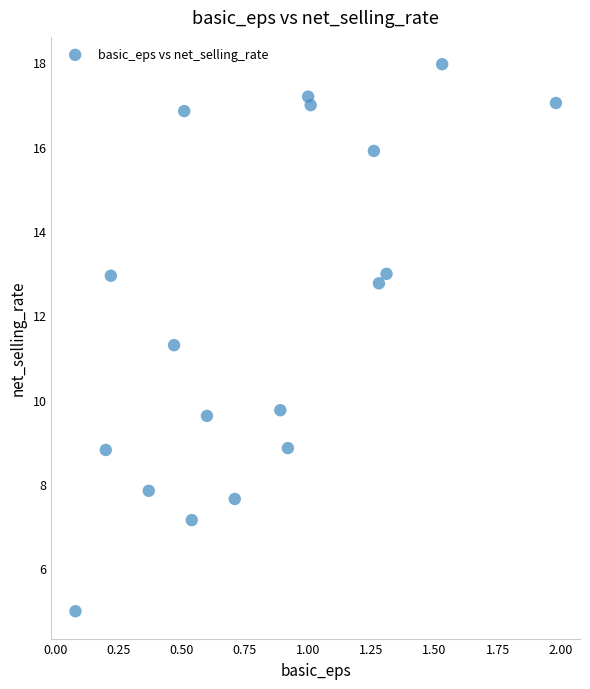

What is the range of Y values (max minus min)?

13.0